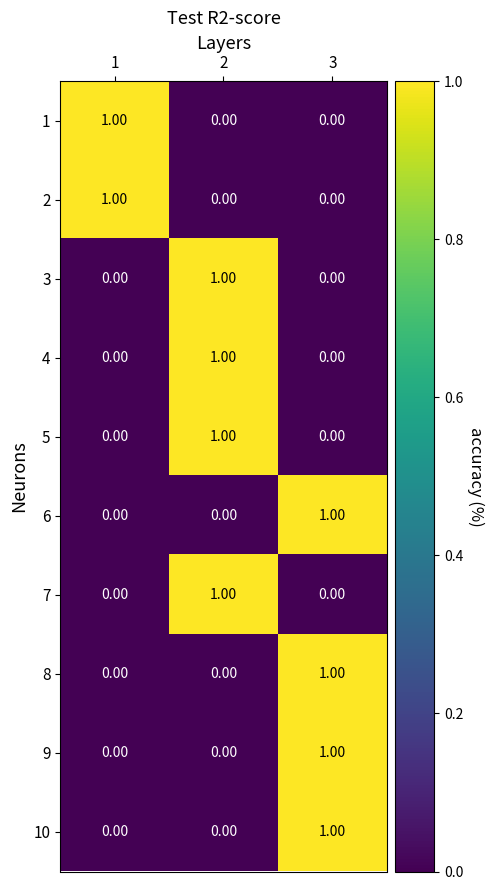

How many series are shown in this chart?

10